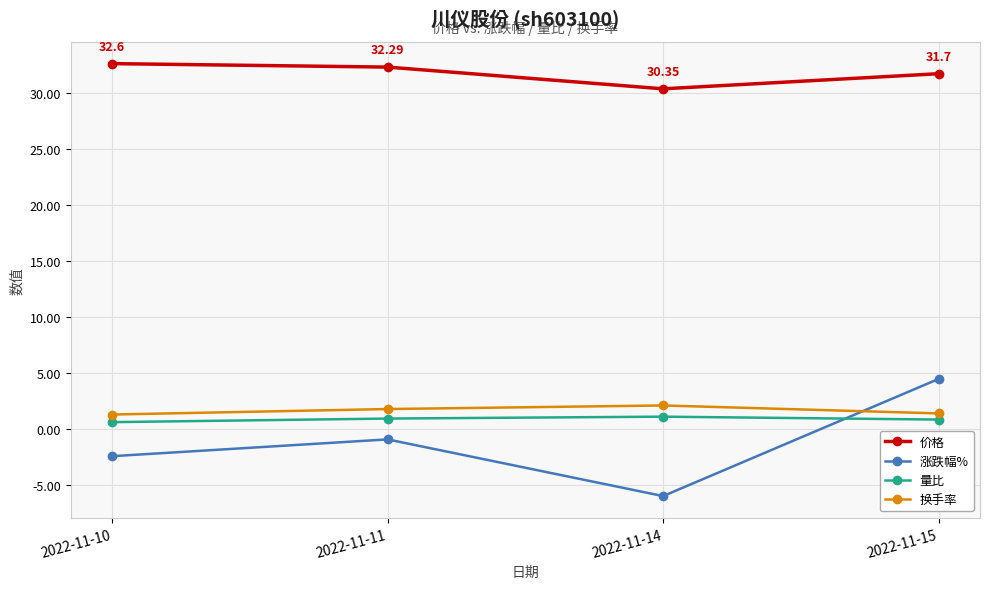

What is the value of the 量比 point at the 2nd from the left?

0.9